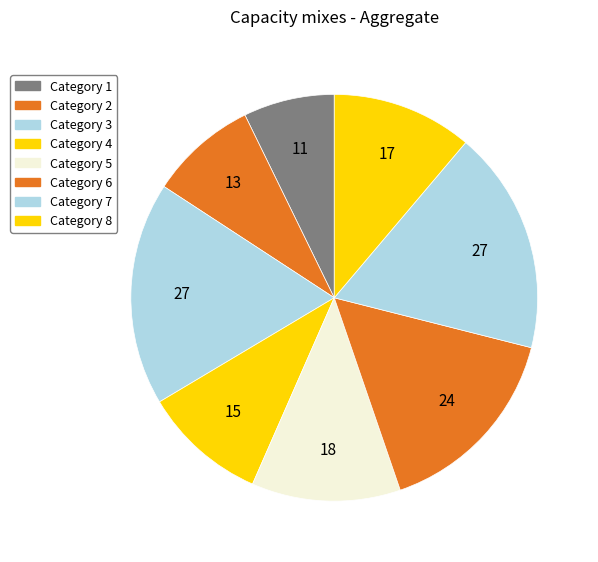

How many segments does this pie chart have?

8